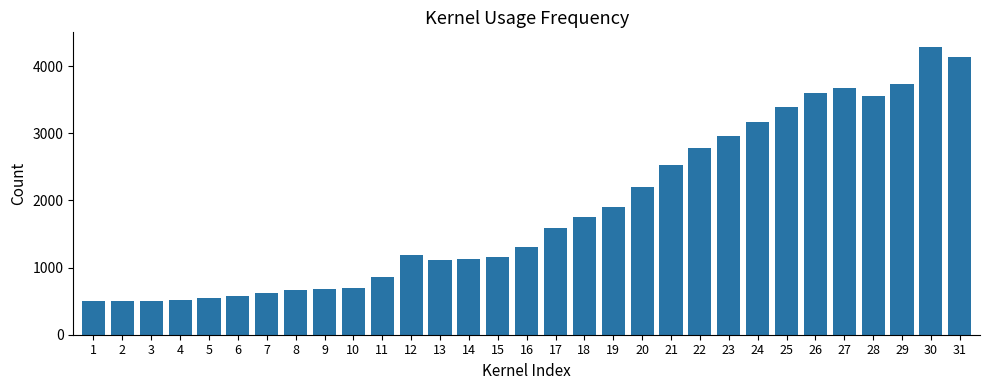

What is the change in value from 18 to 19?

+148.9